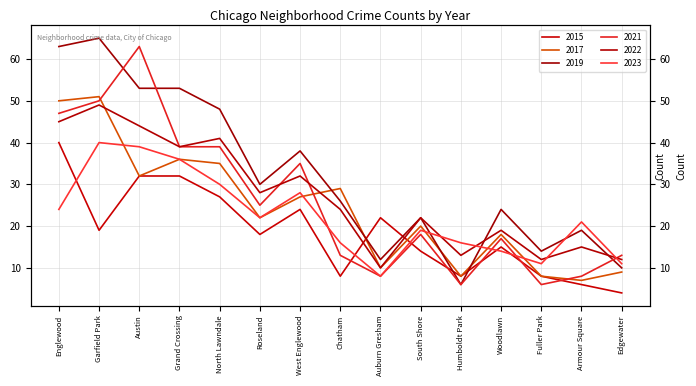

List the series in order of their peak value, lowest first.

2015, 2023, 2022, 2017, 2021, 2019